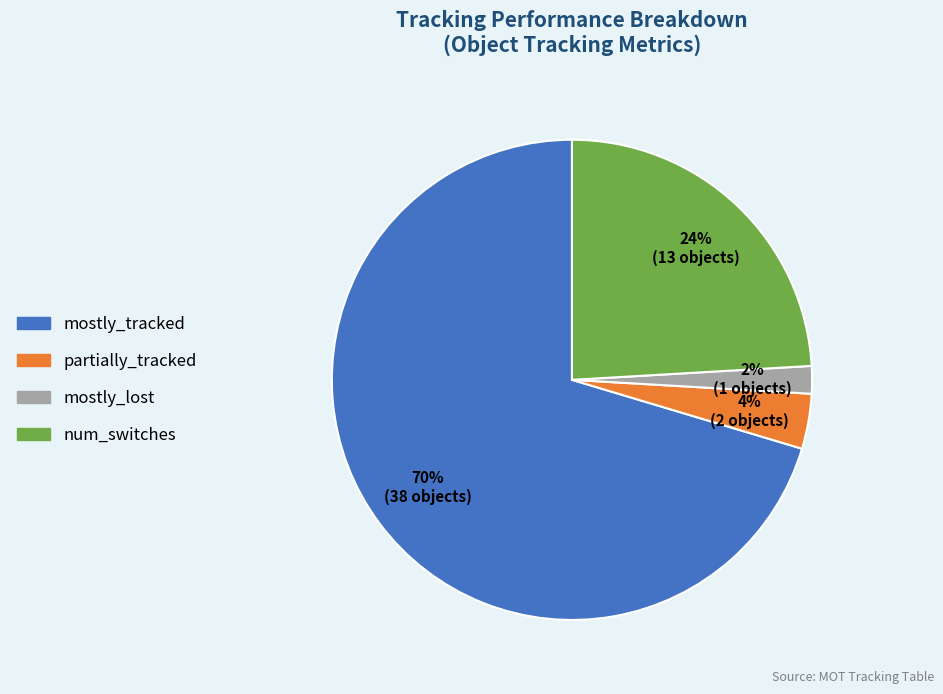

Rank the categories by value from highest to lowest.

mostly_tracked, num_switches, partially_tracked, mostly_lost